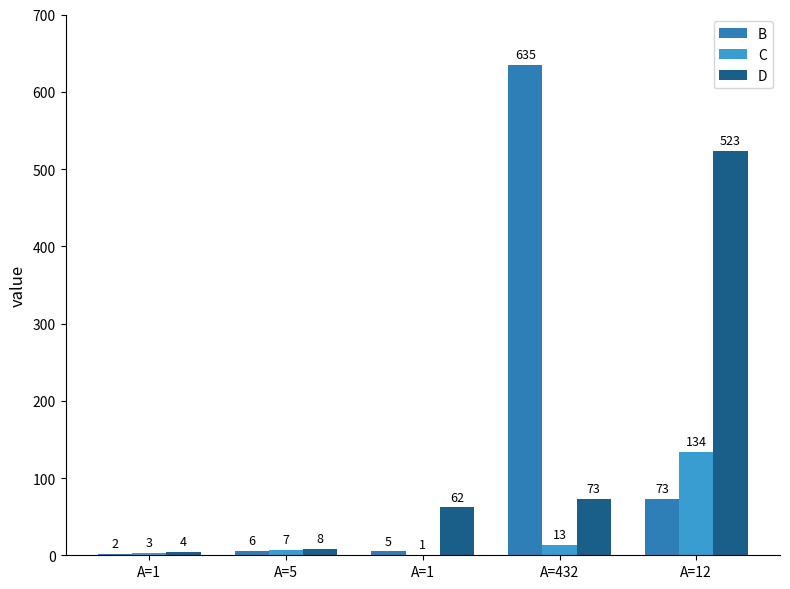

What is the label of the 3rd bar from the right?

A=1